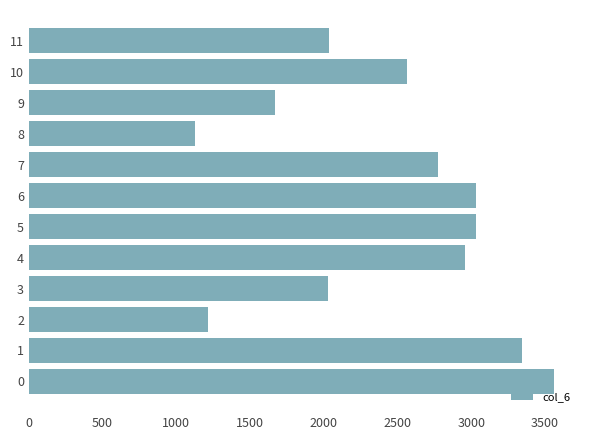

What is the approximate value at 4?

2953.5